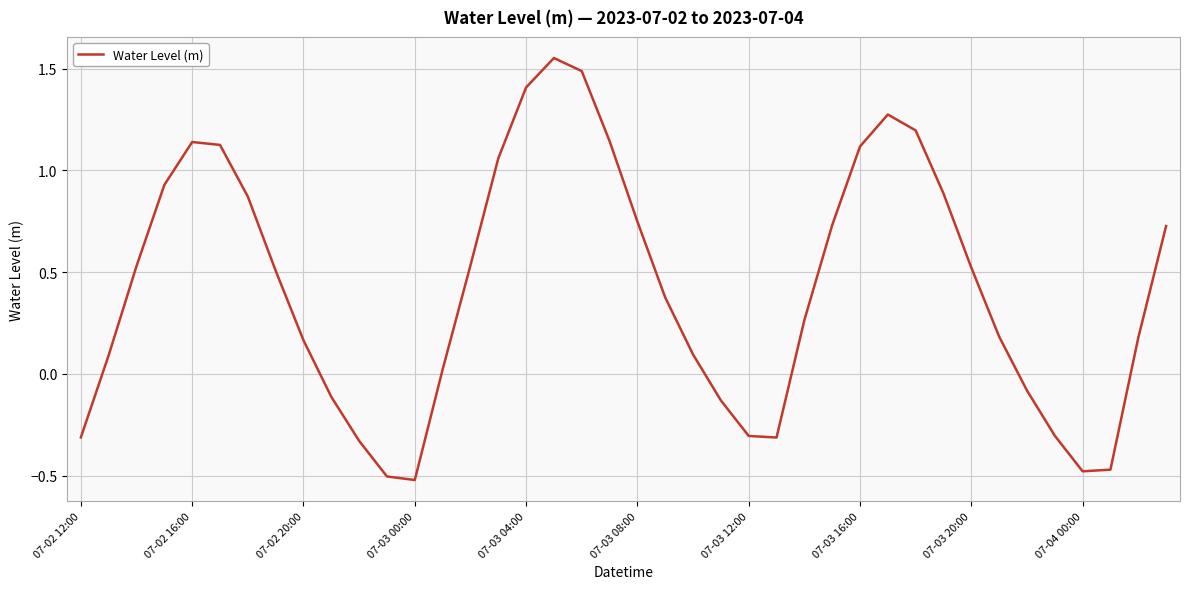

How many lines are shown in the chart?

1